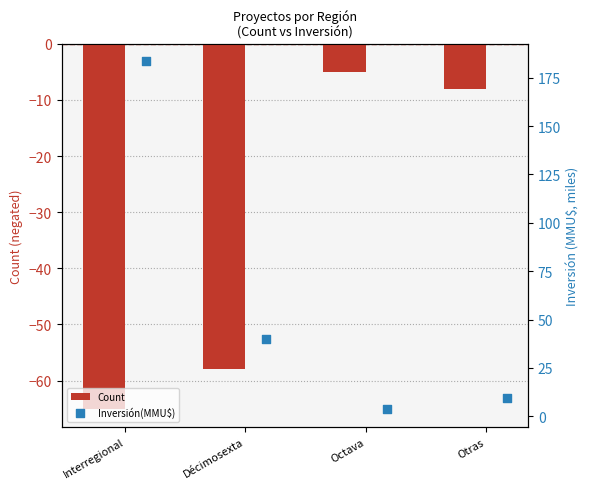

True or false: Count has a value of -65 at Interregional.

True